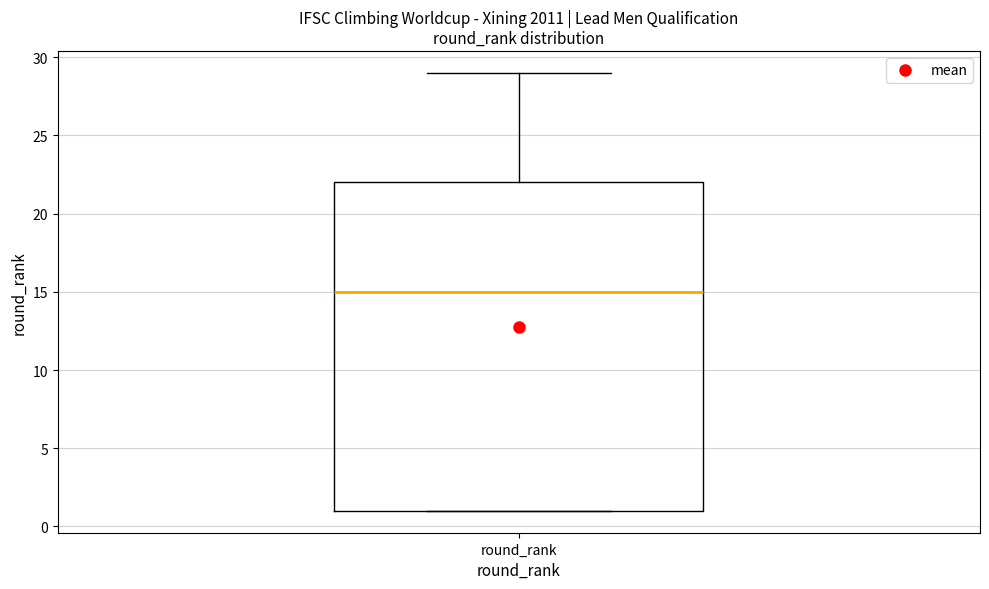

Where does the upper whisker of the box for round_rank end on the y-axis? The values are not printed on the chart, so give them approximately, as read against the axis.

29